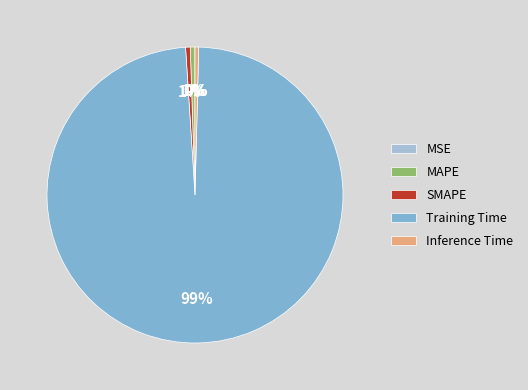

To the nearest percent, what is the average slice percentage?

20%